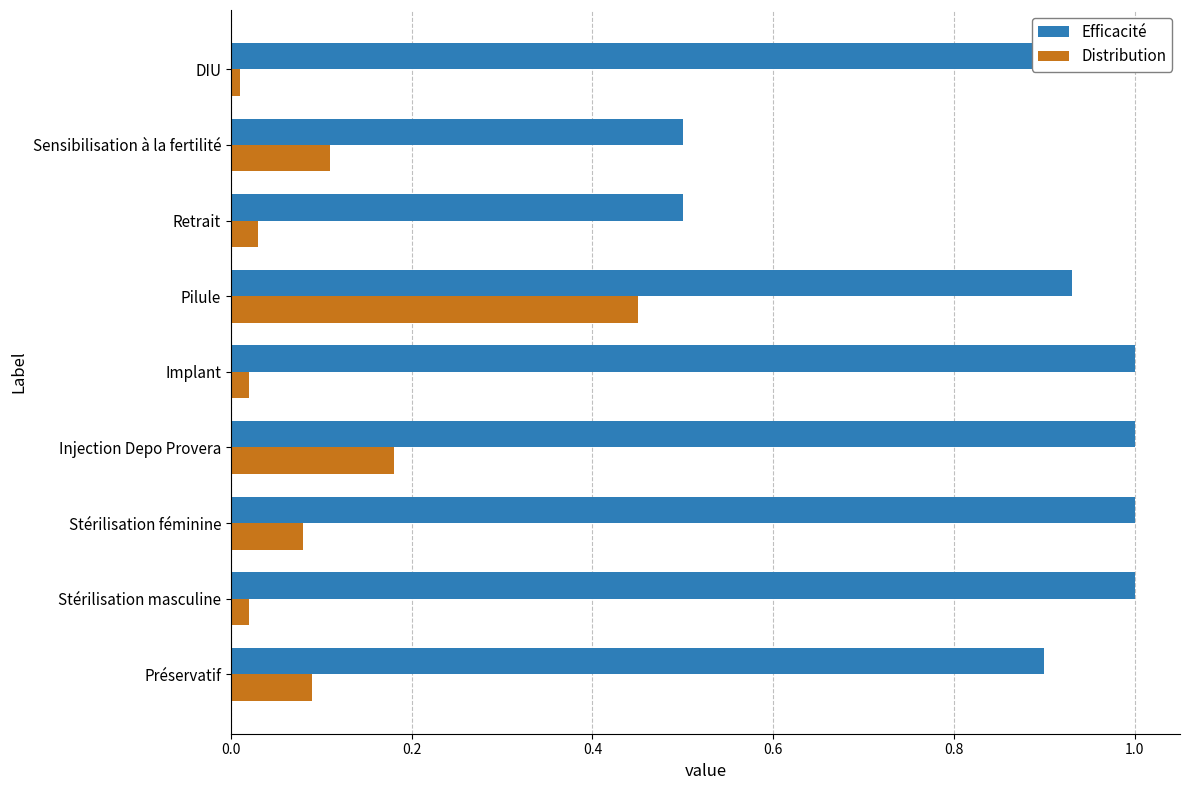

Which series has the largest range (max minus min)?

Efficacité